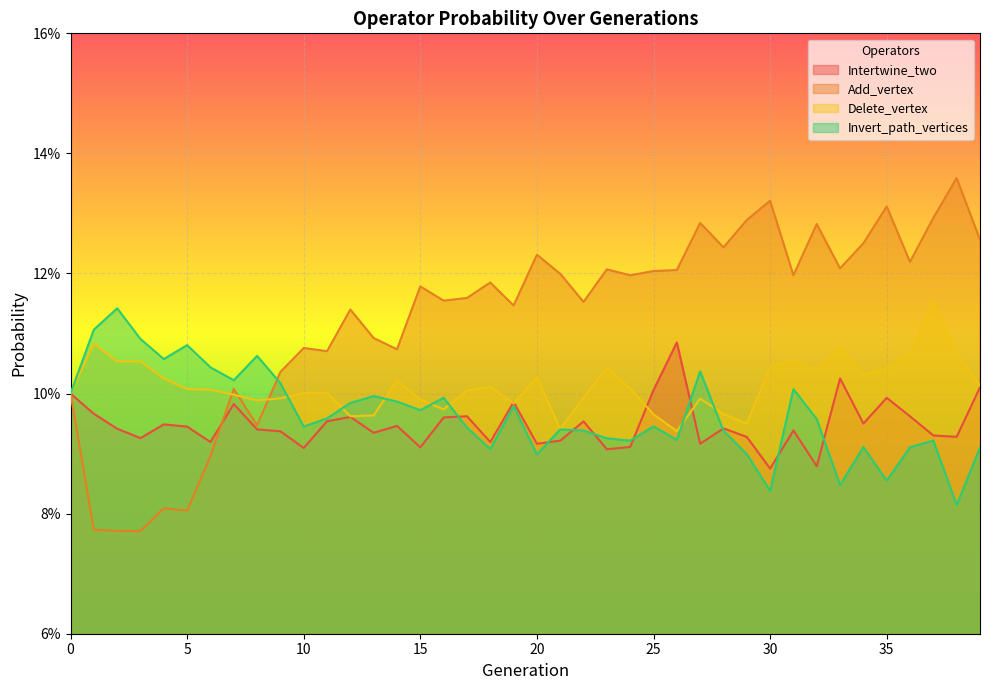

What is the sum of all Intertwine_two values?

3.8